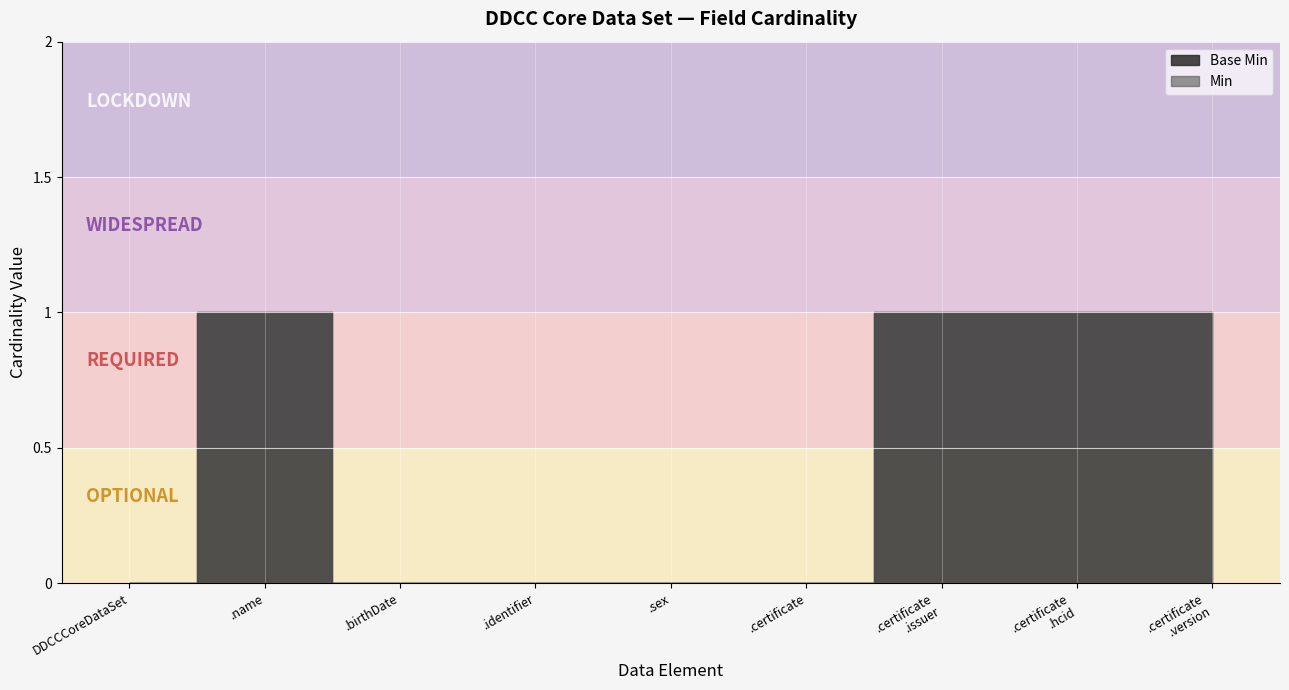

The Base Min series shows 1 at DDCCCoreDataSet.certificate.hcid. True or false?

True